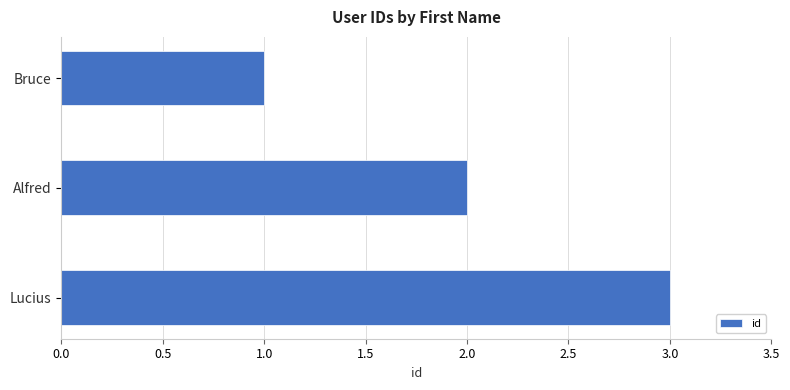

Which label corresponds to the largest value in the chart?

Lucius